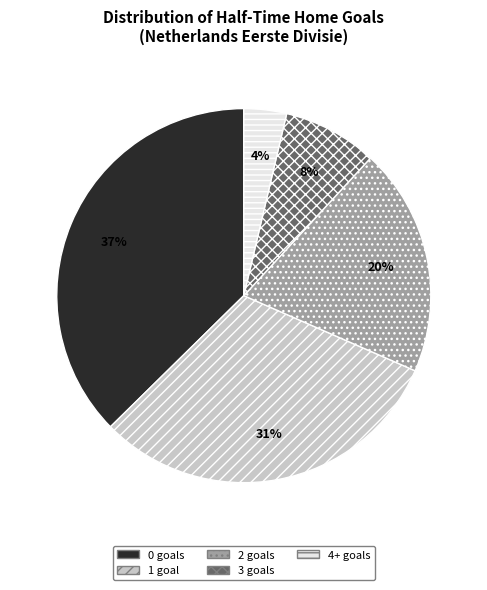

Is there any slice that represents more than half of the pie?

No